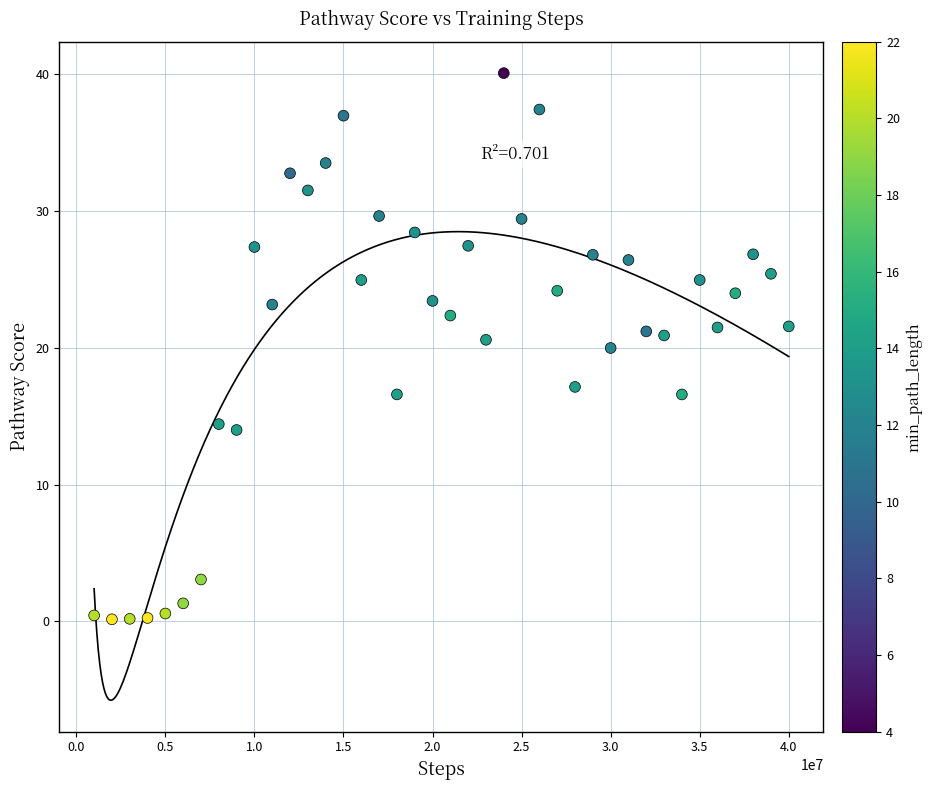

What is the range of Y values (max minus min)?

39.9